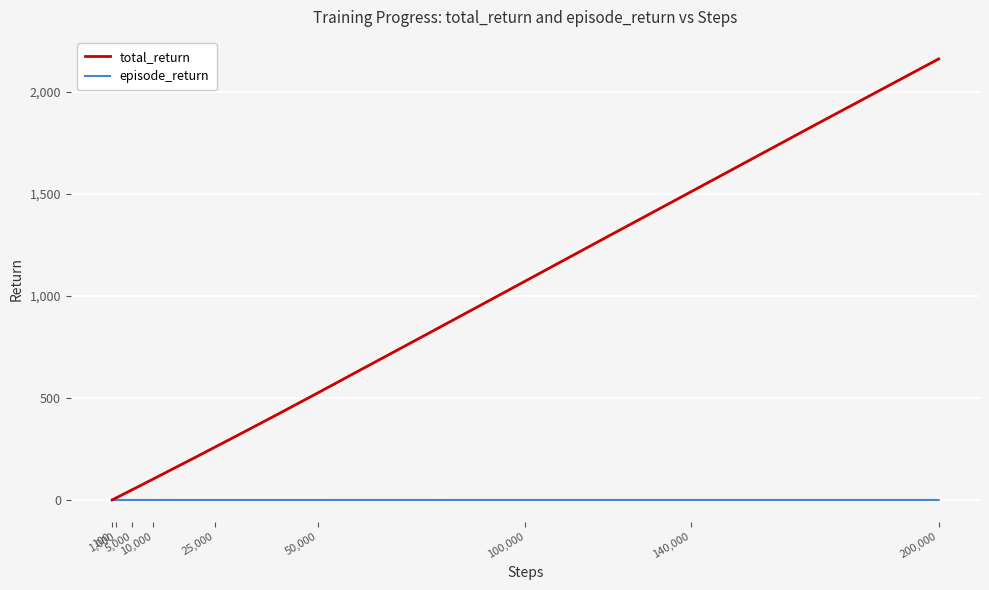

Rank the series by their average value, from highest to lowest.

total_return, episode_return